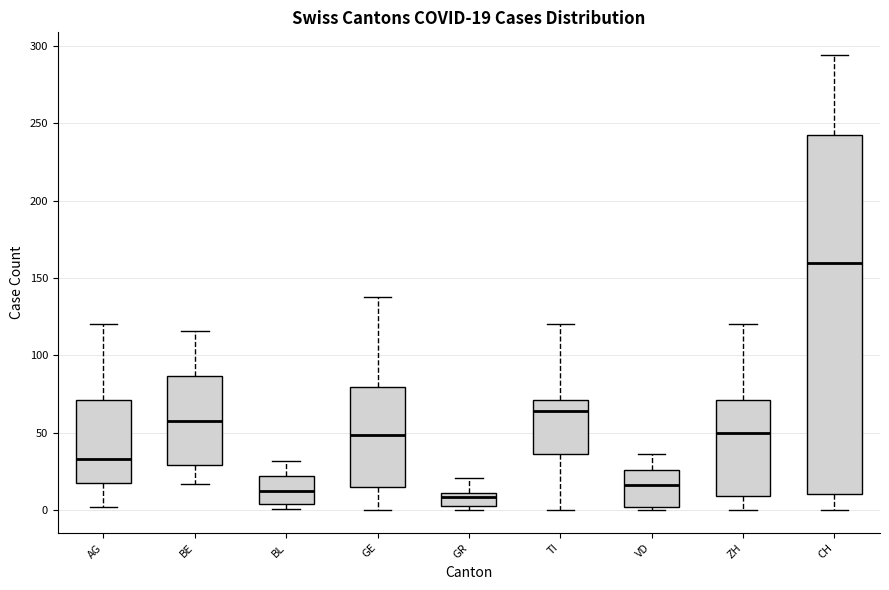

Which box is the tallest, from its lower edge to its upper edge?

CH